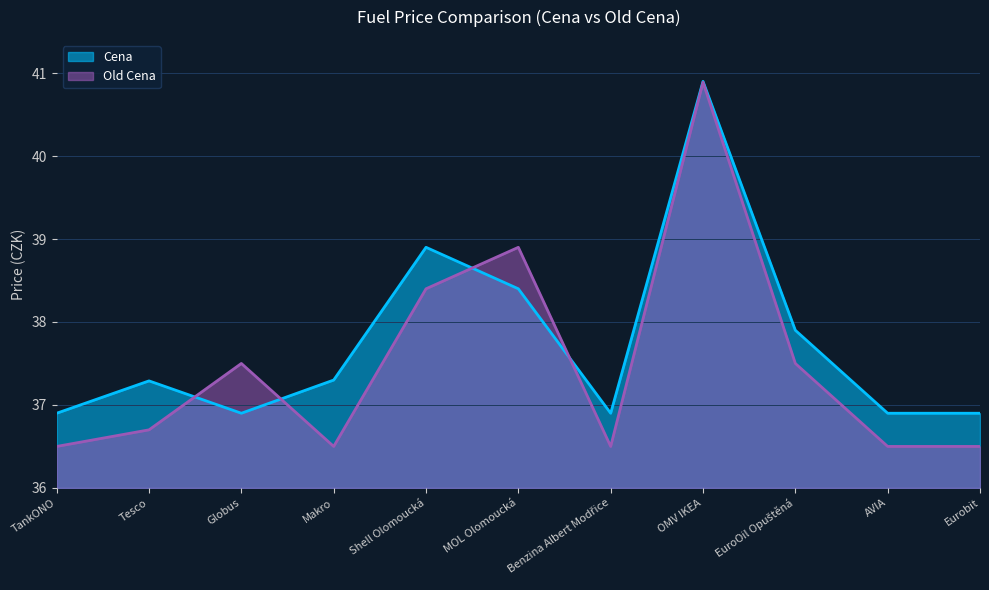

Rank the categories by Cena value from lowest to highest.

TankONO, Globus, Benzina Albert Modřice, AVIA, Eurobit, Tesco, Makro, EuroOil Opuštěná, MOL Olomoucká, Shell Olomoucká, OMV IKEA